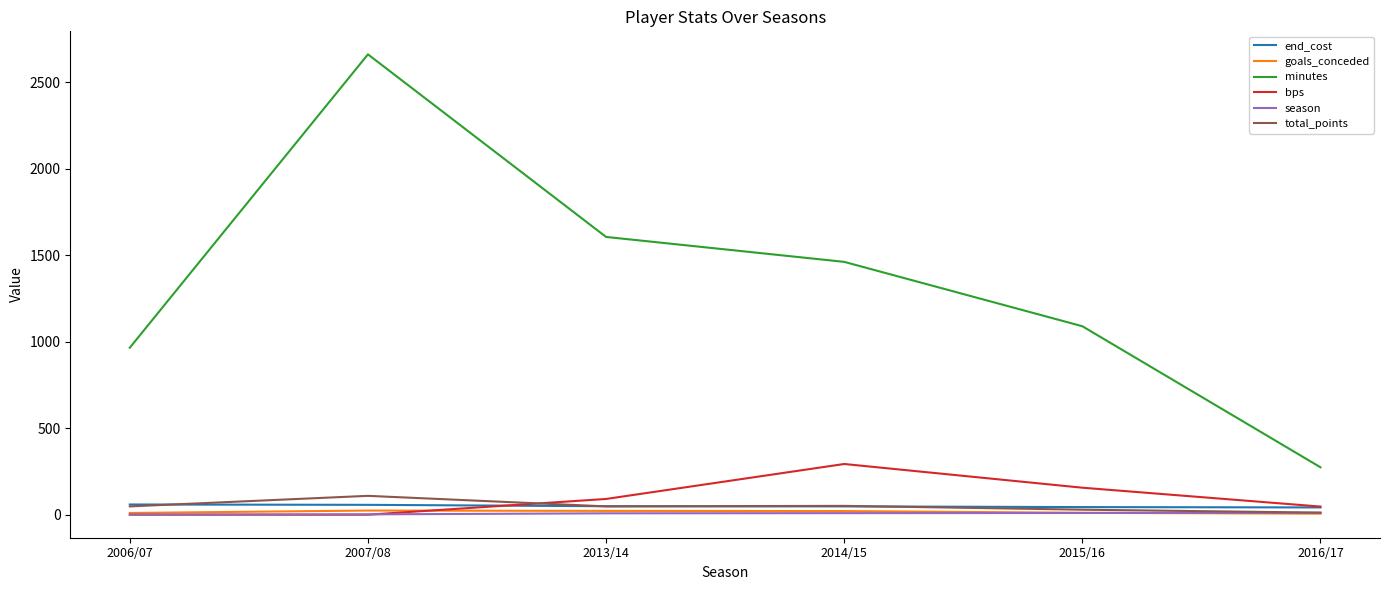

Between 2013/14 and 2015/16, which series saw the biggest shift?

minutes